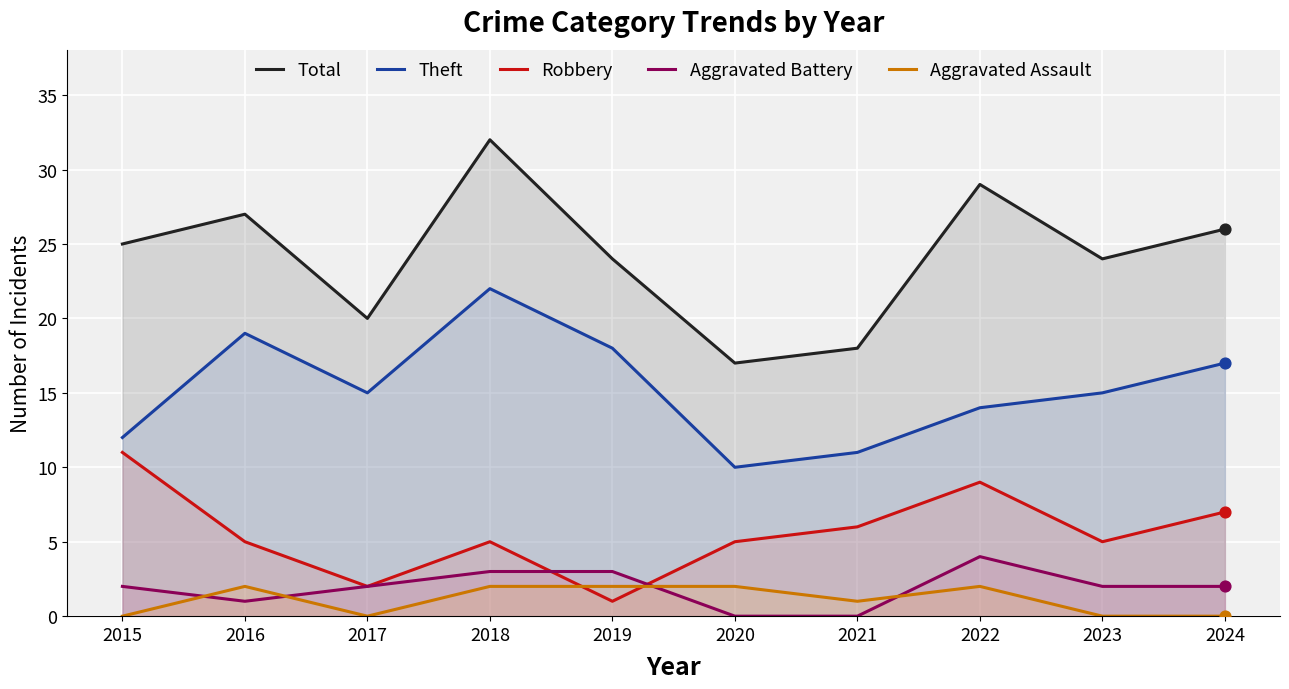

Which series contains the highest Y value?

Total